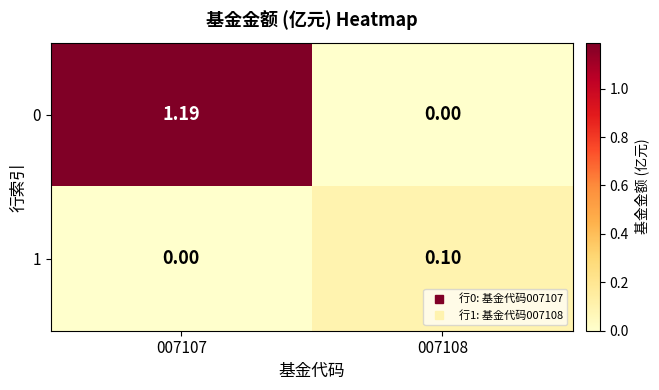

List the series in order of their peak value, lowest first.

1, 0